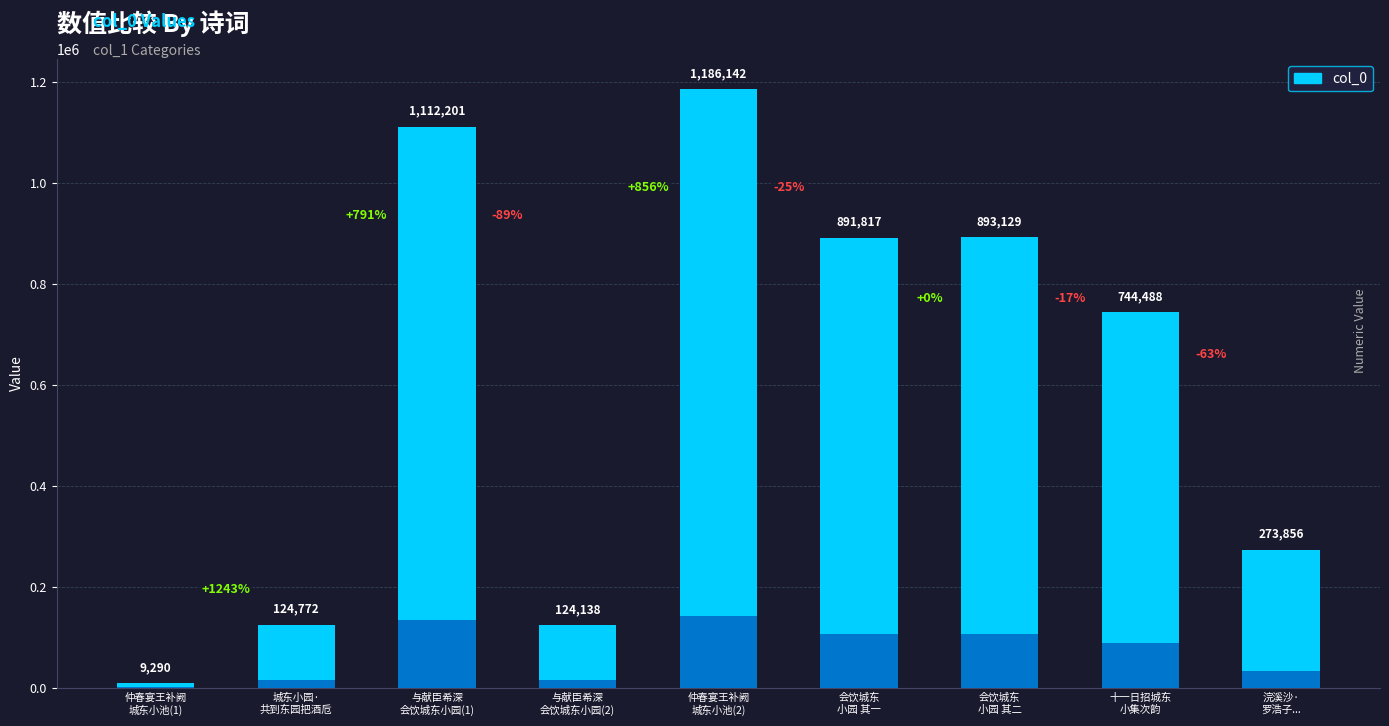

What is the maximum value shown in the chart?

1186142